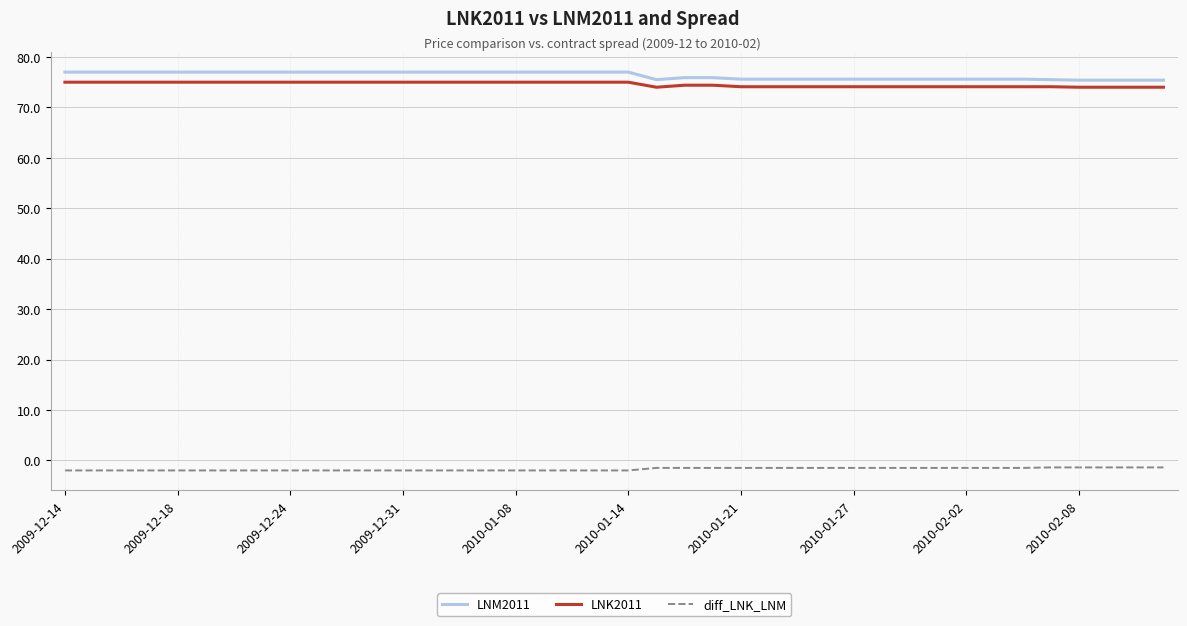

At how many categories does at least one series exceed 67?

40